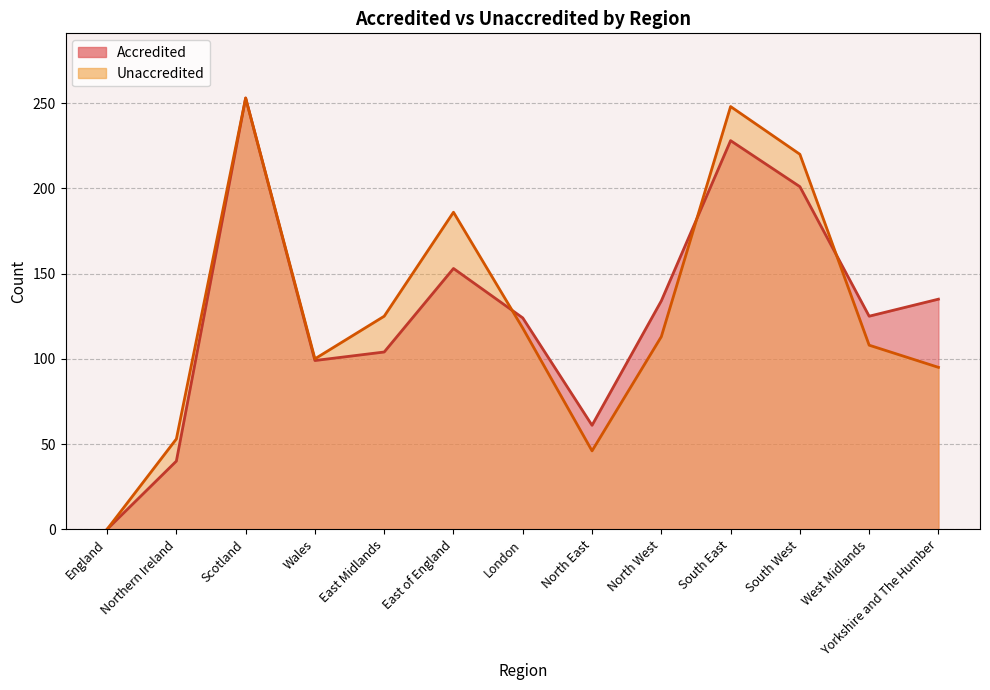

Between East of England and West Midlands, which is larger?

East of England